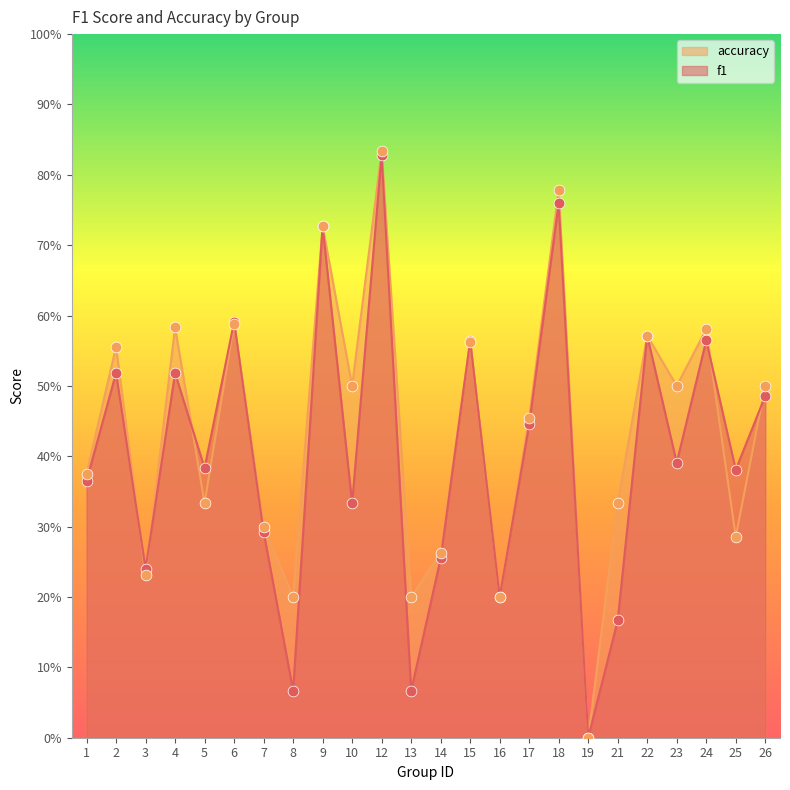

Which series has the largest total across all categories?

accuracy